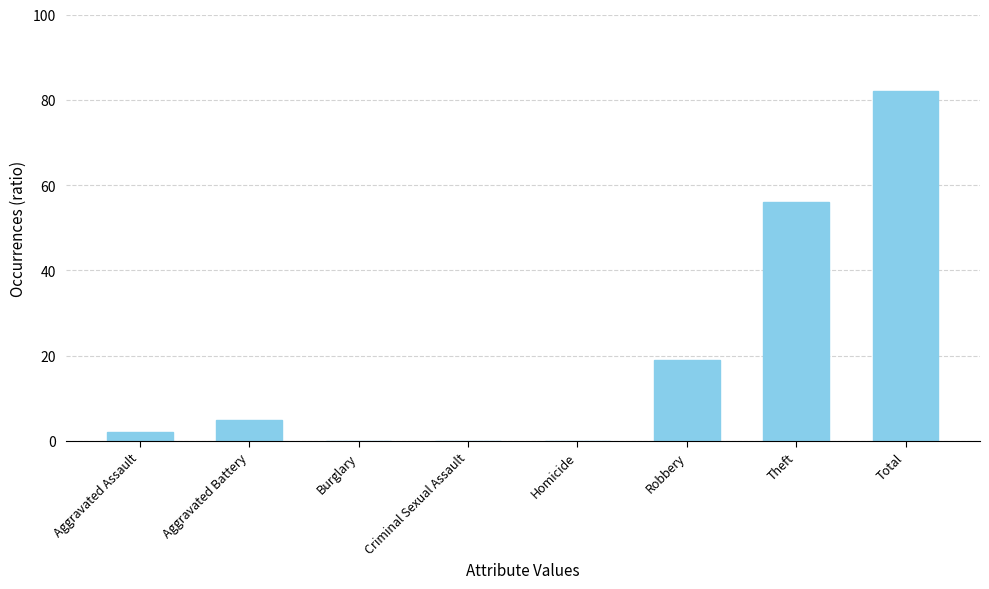

What is the maximum value shown in the chart?

82